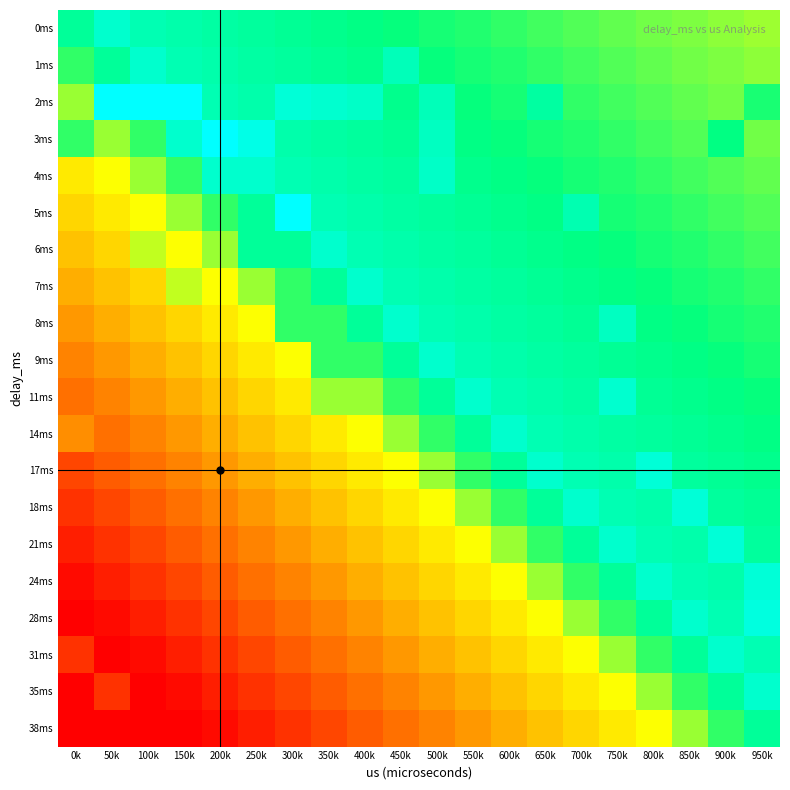

Reading left to right, extract all data points from this chart.

0ms: 0k=0.8	50k=0.9	100k=0.8	150k=0.8	200k=0.8	250k=0.8	300k=0.8	350k=0.8	400k=0.8	450k=0.7	500k=0.7	550k=0.7	600k=0.7	650k=0.7	700k=0.7	750k=0.7	800k=0.6	850k=0.6	900k=0.6	950k=0.6
1ms: 0k=0.7	50k=0.8	100k=0.9	150k=0.8	200k=0.8	250k=0.8	300k=0.8	350k=0.8	400k=0.8	450k=0.9	500k=0.7	550k=0.7	600k=0.7	650k=0.7	700k=0.7	750k=0.7	800k=0.7	850k=0.6	900k=0.6	950k=0.6
2ms: 0k=0.6	50k=1.0	100k=1.0	150k=1.0	200k=0.8	250k=0.8	300k=0.9	350k=0.9	400k=0.9	450k=0.8	500k=0.9	550k=0.7	600k=0.7	650k=0.8	700k=0.7	750k=0.7	800k=0.7	850k=0.7	900k=0.6	950k=0.7
3ms: 0k=0.7	50k=0.6	100k=0.7	150k=0.9	200k=1.0	250k=0.9	300k=0.8	350k=0.8	400k=0.8	450k=0.8	500k=0.9	550k=0.8	600k=0.7	650k=0.7	700k=0.7	750k=0.7	800k=0.7	850k=0.7	900k=0.8	950k=0.6
4ms: 0k=0.5	50k=0.5	100k=0.6	150k=0.7	200k=0.9	250k=0.9	300k=0.8	350k=0.8	400k=0.8	450k=0.8	500k=0.9	550k=0.8	600k=0.8	650k=0.7	700k=0.7	750k=0.7	800k=0.7	850k=0.7	900k=0.7	950k=0.7
5ms: 0k=0.4	50k=0.5	100k=0.5	150k=0.6	200k=0.7	250k=0.8	300k=1.0	350k=0.8	400k=0.8	450k=0.8	500k=0.8	550k=0.8	600k=0.8	650k=0.8	700k=0.8	750k=0.7	800k=0.7	850k=0.7	900k=0.7	950k=0.7
6ms: 0k=0.4	50k=0.4	100k=0.6	150k=0.5	200k=0.6	250k=0.8	300k=0.8	350k=0.9	400k=0.8	450k=0.8	500k=0.8	550k=0.8	600k=0.8	650k=0.8	700k=0.8	750k=0.7	800k=0.7	850k=0.7	900k=0.7	950k=0.7
7ms: 0k=0.3	50k=0.4	100k=0.4	150k=0.6	200k=0.5	250k=0.6	300k=0.7	350k=0.8	400k=0.9	450k=0.8	500k=0.8	550k=0.8	600k=0.8	650k=0.8	700k=0.8	750k=0.8	800k=0.7	850k=0.7	900k=0.7	950k=0.7
8ms: 0k=0.3	50k=0.3	100k=0.4	150k=0.4	200k=0.5	250k=0.5	300k=0.7	350k=0.7	400k=0.8	450k=0.9	500k=0.8	550k=0.8	600k=0.8	650k=0.8	700k=0.8	750k=0.9	800k=0.8	850k=0.7	900k=0.7	950k=0.7
9ms: 0k=0.3	50k=0.3	100k=0.3	150k=0.4	200k=0.4	250k=0.5	300k=0.5	350k=0.7	400k=0.7	450k=0.8	500k=0.9	550k=0.8	600k=0.8	650k=0.8	700k=0.8	750k=0.8	800k=0.8	850k=0.8	900k=0.7	950k=0.7
11ms: 0k=0.2	50k=0.3	100k=0.3	150k=0.3	200k=0.4	250k=0.4	300k=0.5	350k=0.6	400k=0.6	450k=0.7	500k=0.8	550k=0.9	600k=0.8	650k=0.8	700k=0.8	750k=0.9	800k=0.8	850k=0.8	900k=0.8	950k=0.7
14ms: 0k=0.3	50k=0.2	100k=0.3	150k=0.3	200k=0.3	250k=0.4	300k=0.4	350k=0.5	400k=0.5	450k=0.6	500k=0.7	550k=0.8	600k=0.9	650k=0.8	700k=0.8	750k=0.8	800k=0.8	850k=0.8	900k=0.8	950k=0.8
17ms: 0k=0.1	50k=0.2	100k=0.2	150k=0.3	200k=0.3	250k=0.3	300k=0.4	350k=0.4	400k=0.5	450k=0.5	500k=0.6	550k=0.7	600k=0.8	650k=0.9	700k=0.8	750k=0.8	800k=0.9	850k=0.8	900k=0.8	950k=0.8
18ms: 0k=0.1	50k=0.1	100k=0.2	150k=0.2	200k=0.3	250k=0.3	300k=0.3	350k=0.4	400k=0.4	450k=0.5	500k=0.5	550k=0.6	600k=0.7	650k=0.8	700k=0.9	750k=0.8	800k=0.8	850k=0.9	900k=0.8	950k=0.8
21ms: 0k=0.1	50k=0.1	100k=0.1	150k=0.2	200k=0.2	250k=0.3	300k=0.3	350k=0.3	400k=0.4	450k=0.4	500k=0.5	550k=0.5	600k=0.6	650k=0.7	700k=0.8	750k=0.9	800k=0.8	850k=0.8	900k=0.9	950k=0.8
24ms: 0k=0.0	50k=0.1	100k=0.1	150k=0.1	200k=0.2	250k=0.2	300k=0.3	350k=0.3	400k=0.3	450k=0.4	500k=0.4	550k=0.5	600k=0.5	650k=0.6	700k=0.7	750k=0.8	800k=0.9	850k=0.8	900k=0.8	950k=0.9
28ms: 0k=0.0	50k=0.0	100k=0.1	150k=0.1	200k=0.1	250k=0.2	300k=0.2	350k=0.3	400k=0.3	450k=0.3	500k=0.4	550k=0.4	600k=0.5	650k=0.5	700k=0.6	750k=0.7	800k=0.8	850k=0.9	900k=0.8	950k=0.9
31ms: 0k=0.1	50k=0.0	100k=0.0	150k=0.1	200k=0.1	250k=0.1	300k=0.2	350k=0.2	400k=0.3	450k=0.3	500k=0.3	550k=0.4	600k=0.4	650k=0.5	700k=0.5	750k=0.6	800k=0.7	850k=0.8	900k=0.9	950k=0.8
35ms: 0k=0.0	50k=0.1	100k=0.0	150k=0.0	200k=0.1	250k=0.1	300k=0.1	350k=0.2	400k=0.2	450k=0.3	500k=0.3	550k=0.3	600k=0.4	650k=0.4	700k=0.5	750k=0.5	800k=0.6	850k=0.7	900k=0.8	950k=0.9
38ms: 0k=0.0	50k=0.0	100k=0.0	150k=0.0	200k=0.0	250k=0.1	300k=0.1	350k=0.1	400k=0.2	450k=0.2	500k=0.3	550k=0.3	600k=0.3	650k=0.4	700k=0.4	750k=0.5	800k=0.5	850k=0.6	900k=0.7	950k=0.8